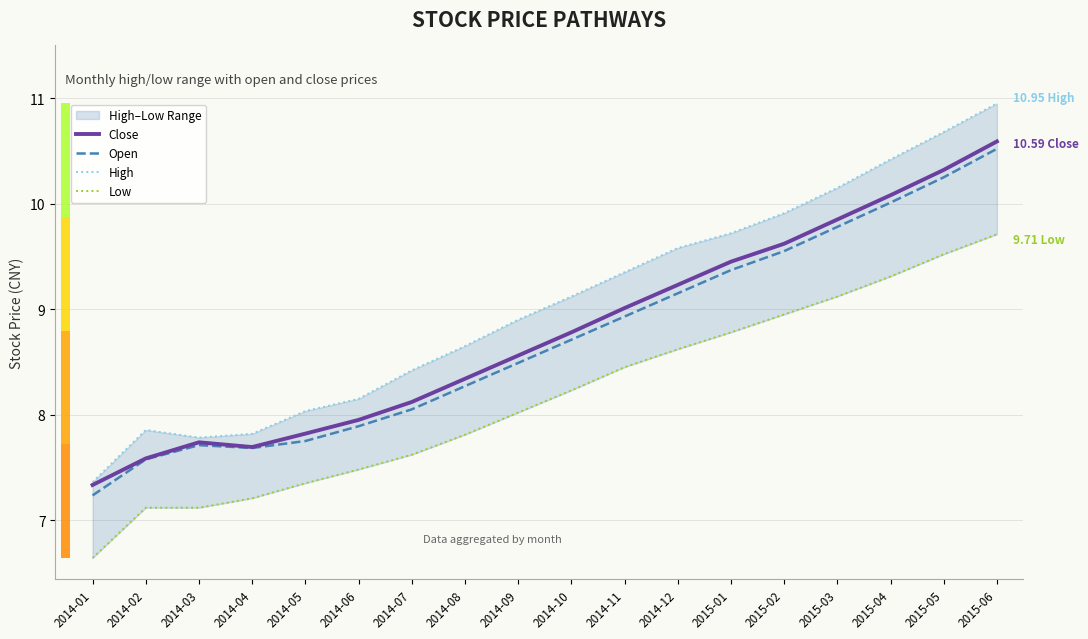

Is the value of High at 2014-04 greater than the value of Open at 2015-03?

No